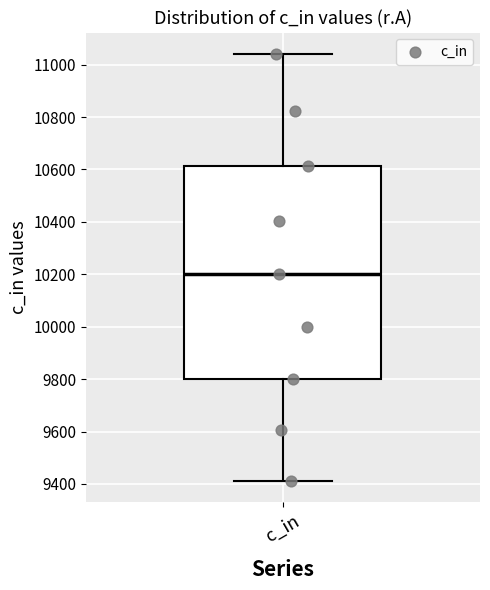

Transcribe this box plot: give where the median line is, the range the box spans, and where the two whiskers end, as read against the y-axis. The values are not printed on the chart, so give them approximately, as read against the axis.

median 10200, box 9800 to 10620, whiskers 9420 to 11040